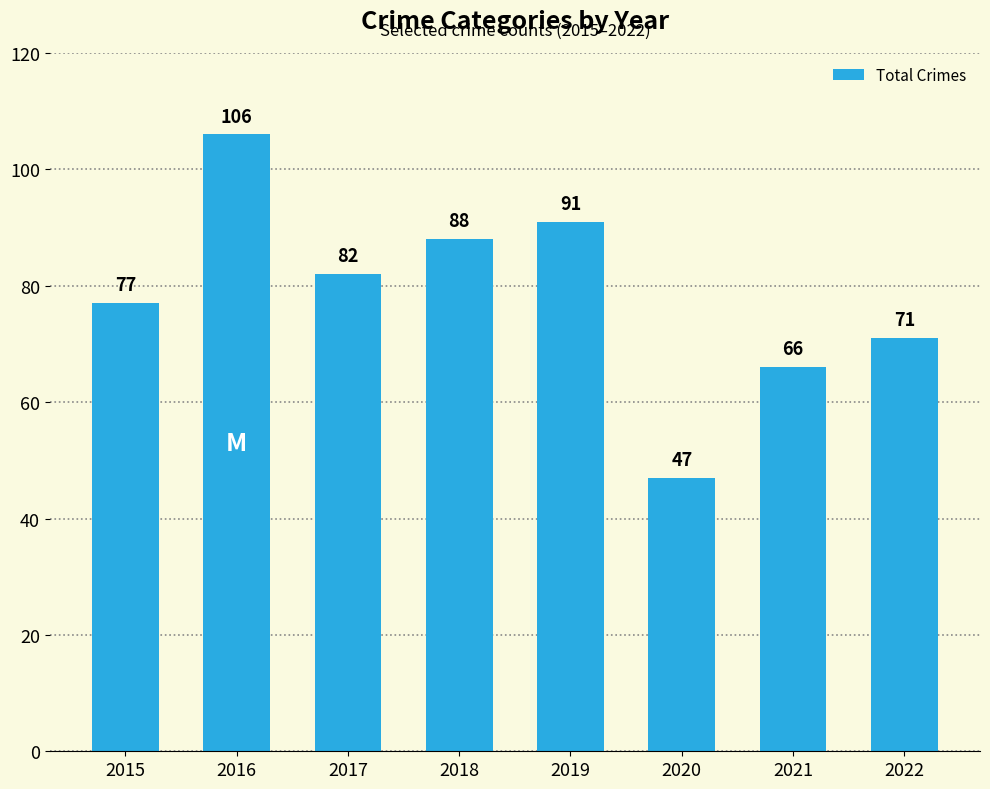

What is the greatest value displayed?

106